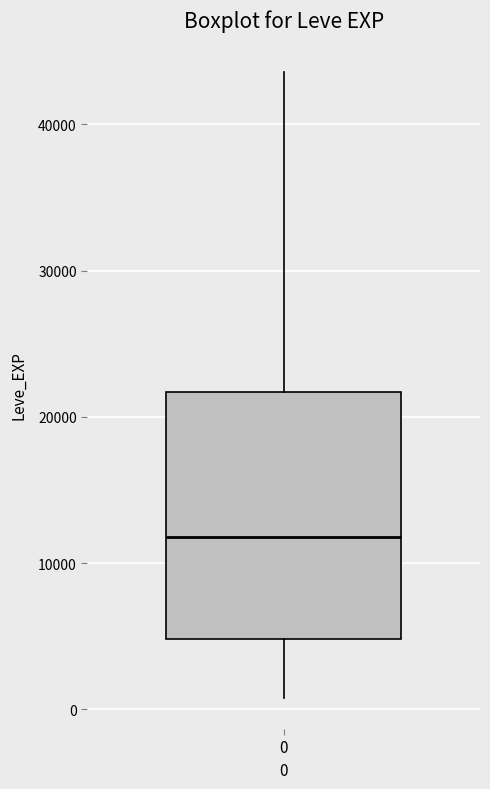

Read this box plot against the y-axis: the position of the median line, the range covered by the box, and the ends of both whiskers. The values are not printed on the chart, so give them approximately, as read against the axis.

median 12000, box 5000 to 22000, whiskers 1000 to 44000